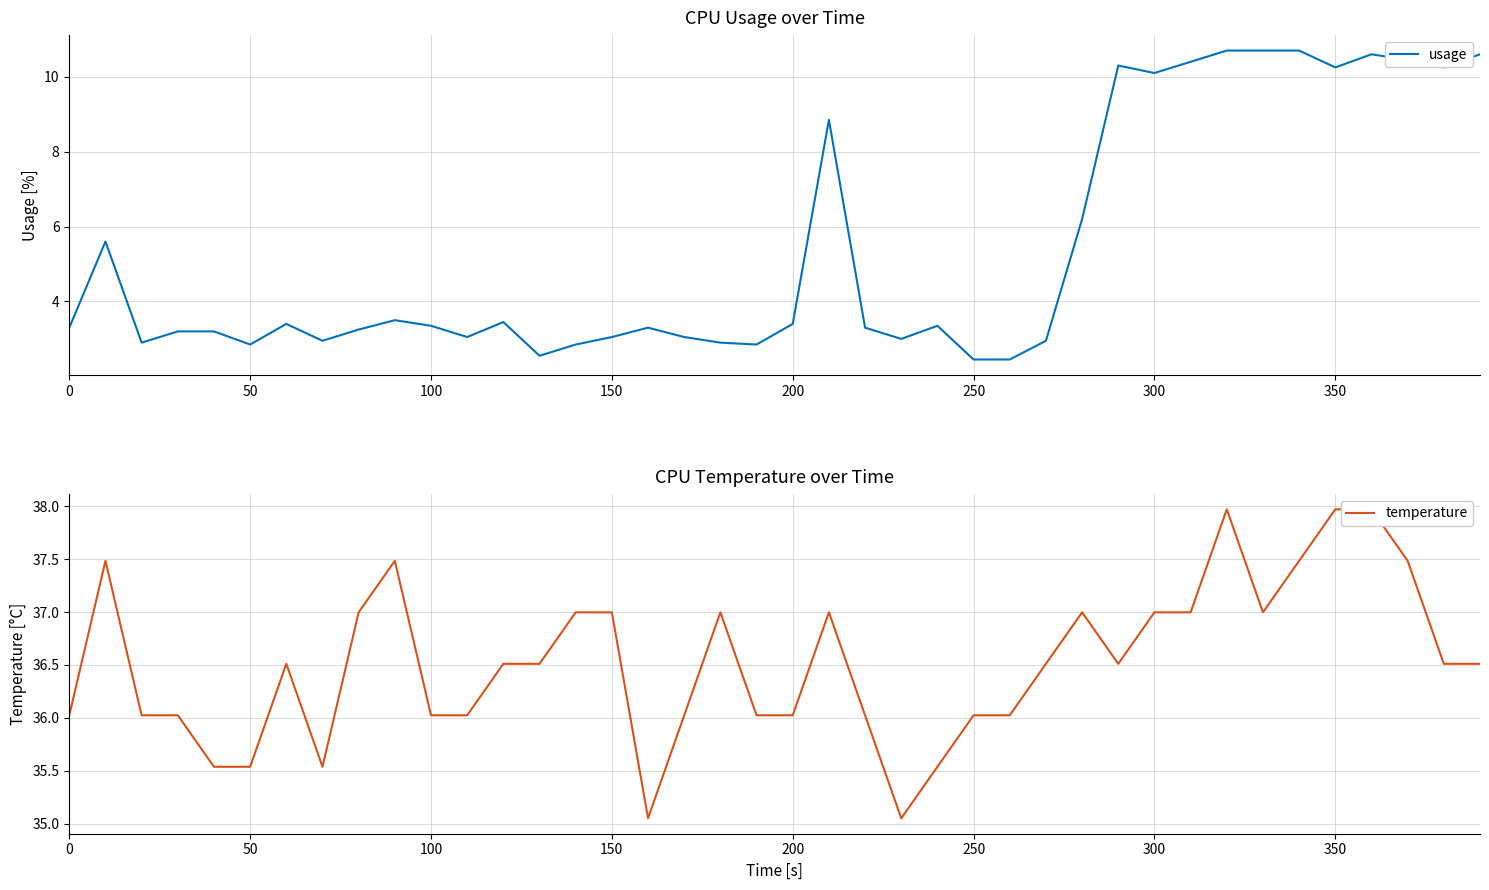

What is the maximum value for usage?

10.7